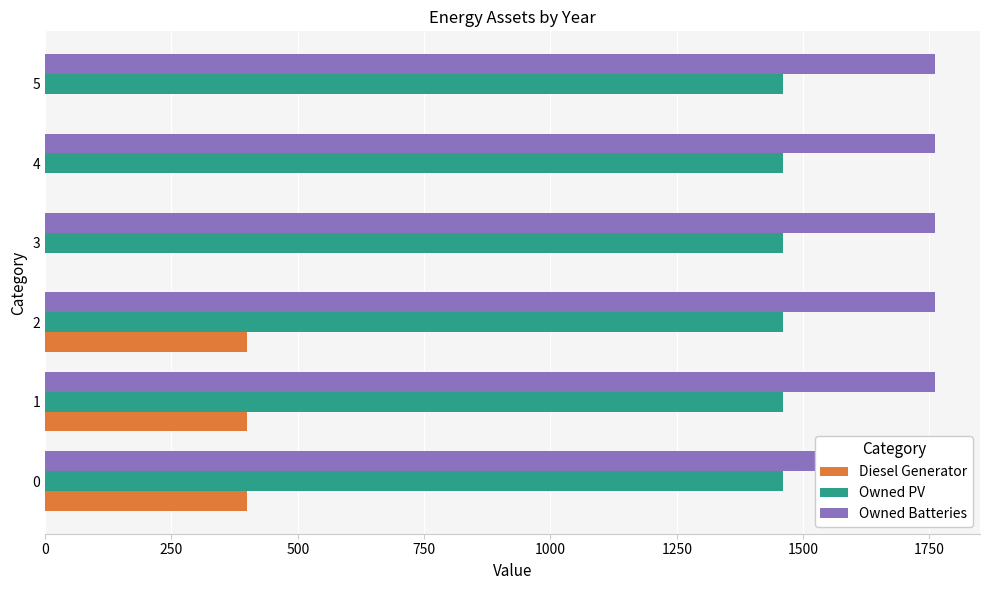

What are all the series names shown in the legend?

Diesel Generator, Owned PV, Owned Batteries